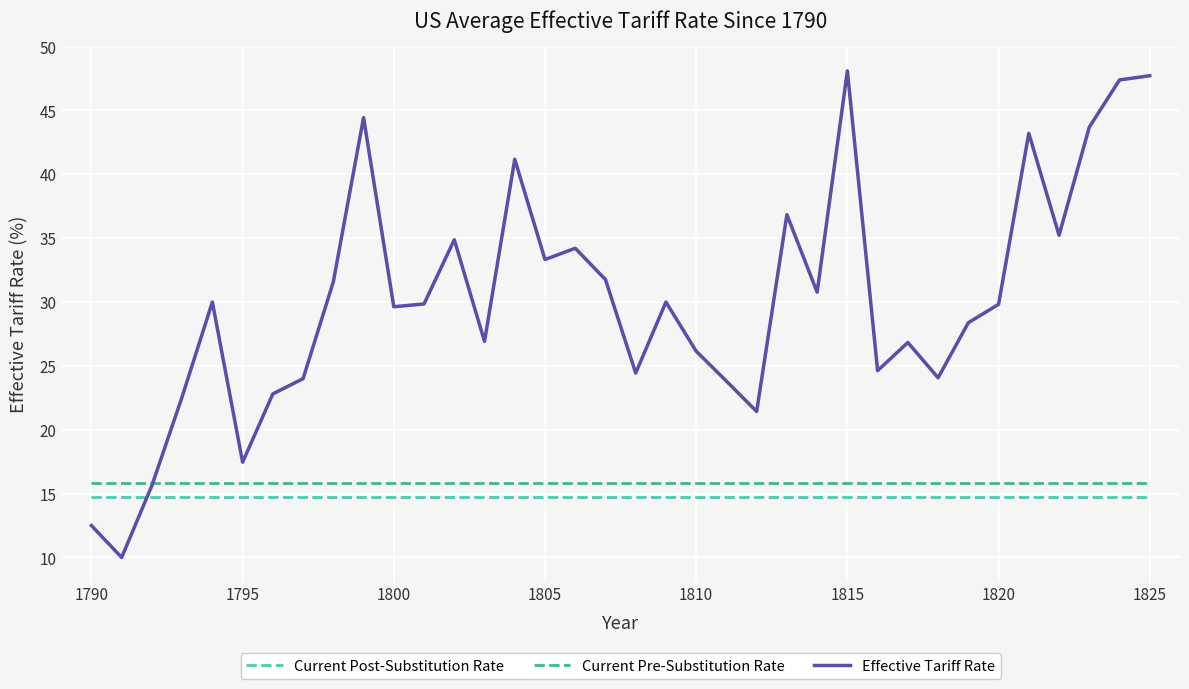

Which series has the largest range (max minus min)?

Effective Tariff Rate